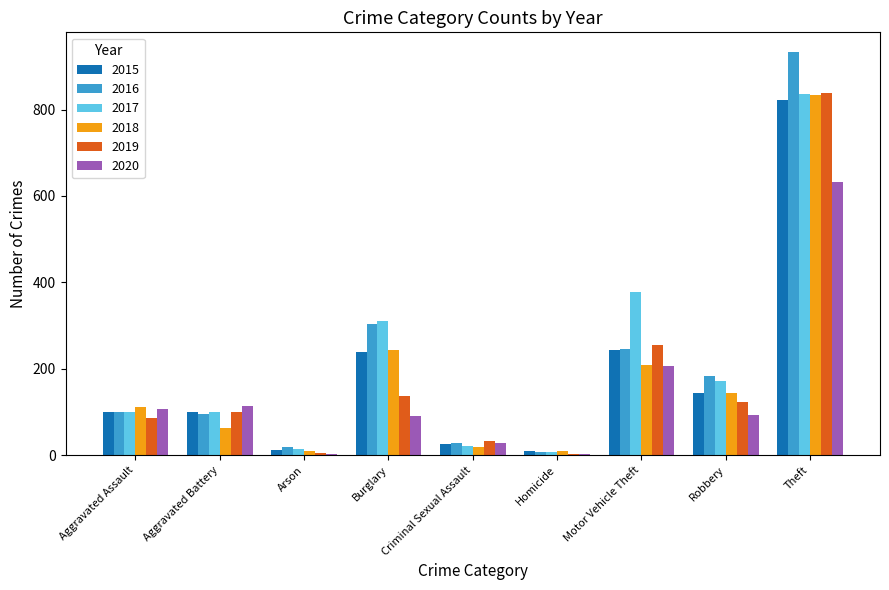

Which series changed the most between Criminal Sexual Assault and Homicide?

2019